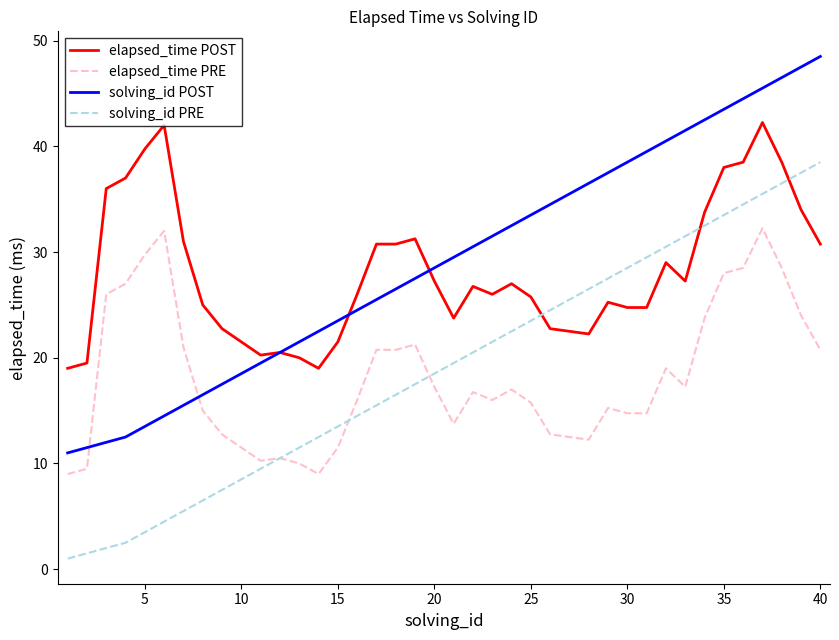

What is the lowest value of the elapsed_time PRE series?

9.0